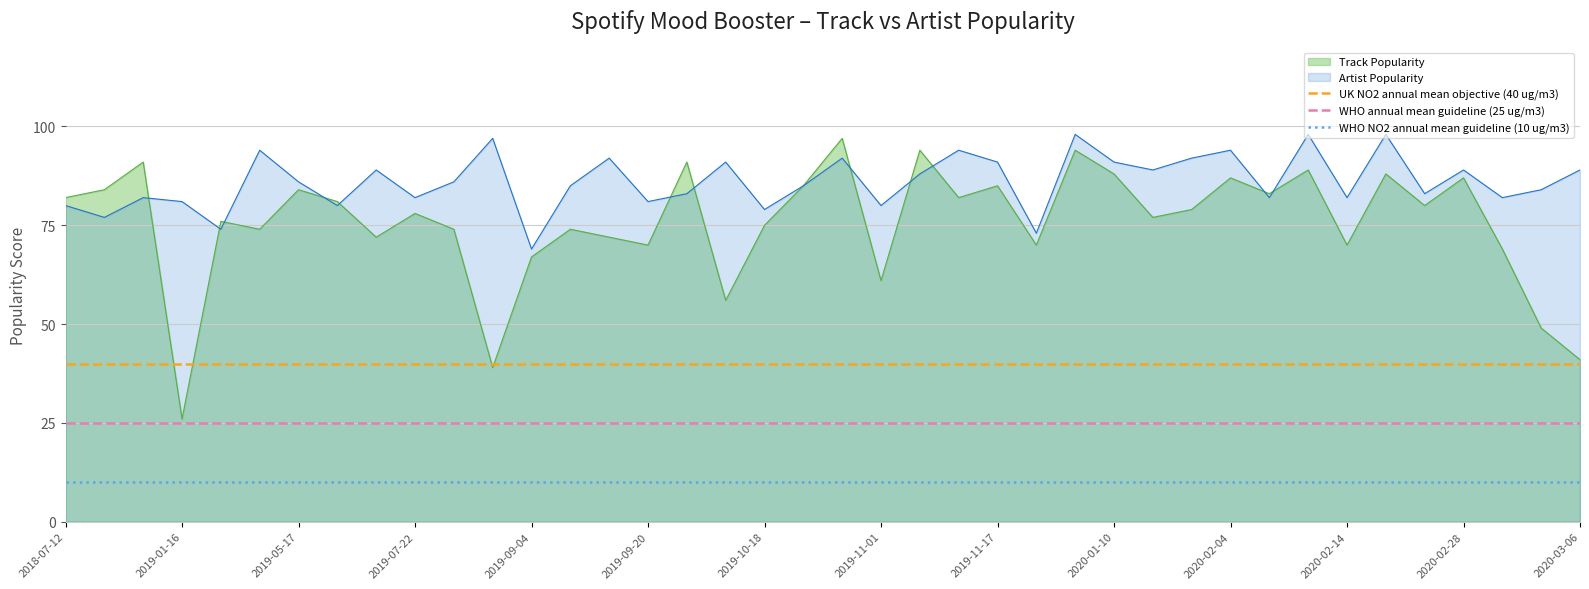

Does the chart display data point markers on the line(s)?

No